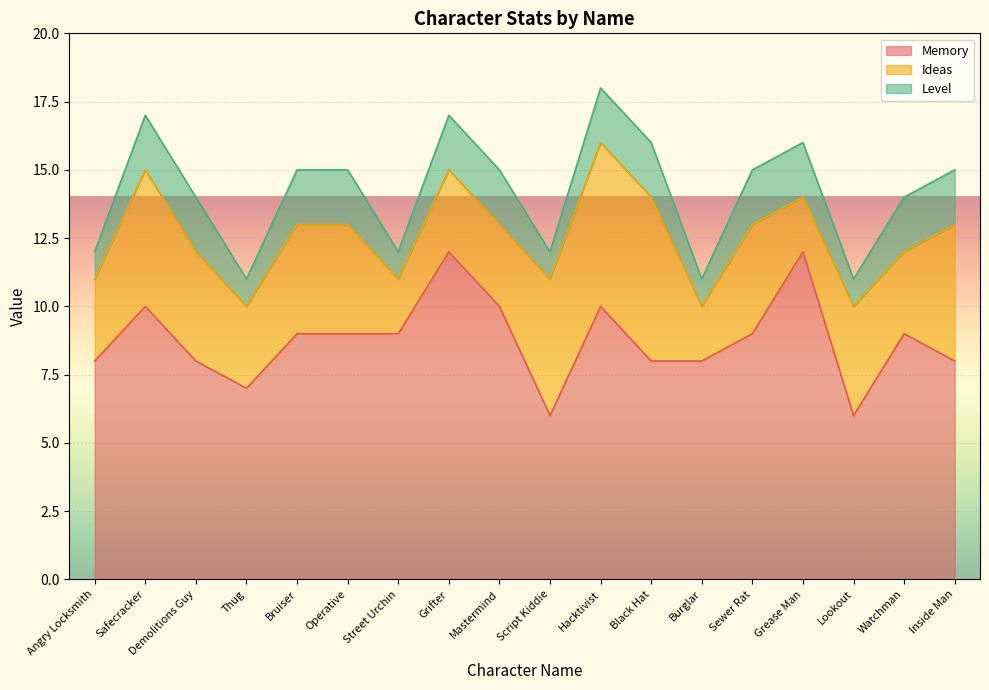

What is the average value of the Ideas series?

4